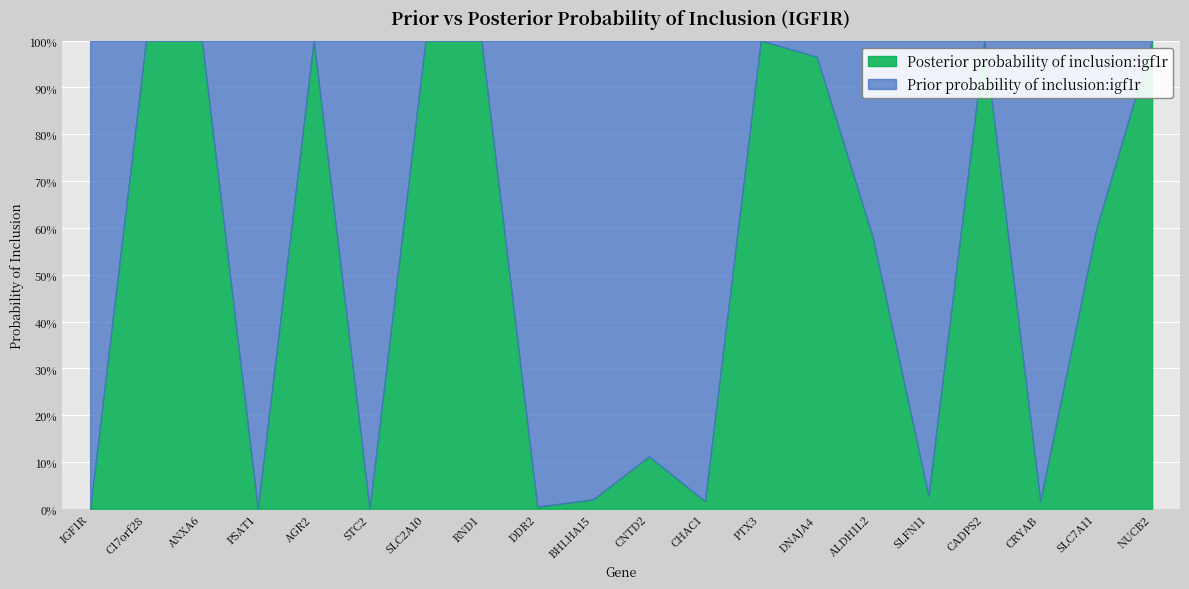

What is the label of the 7th point from the left?

SLC2A10